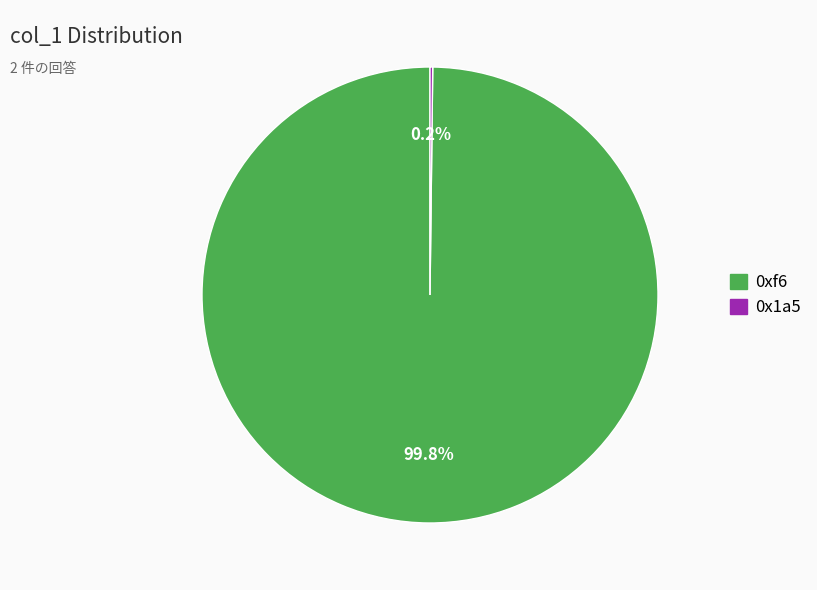

Is there a majority slice in this chart?

Yes